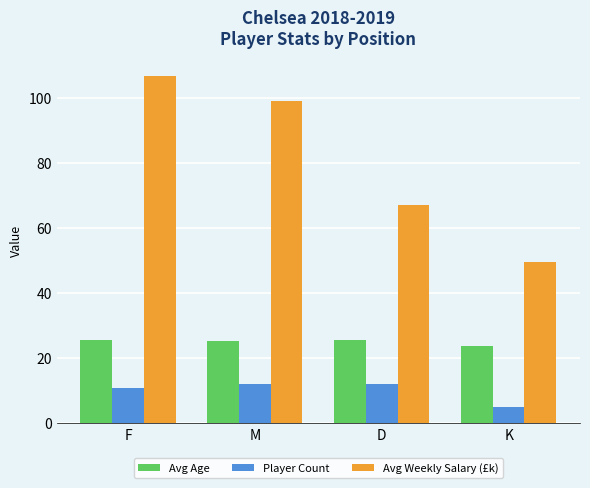

Which series changed the most between M and D?

Avg Weekly Salary (£k)